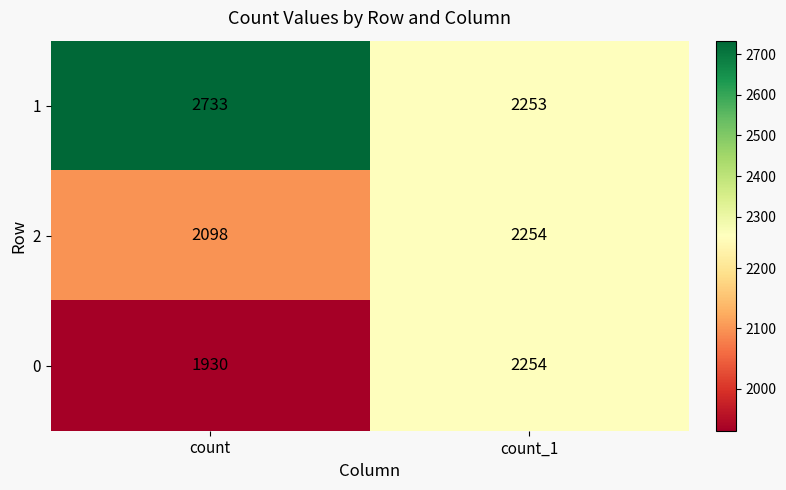

Reading left to right, list all the values displayed in this chart.

1: count=2733	count_1=2253
2: count=2098	count_1=2254
0: count=1930	count_1=2254